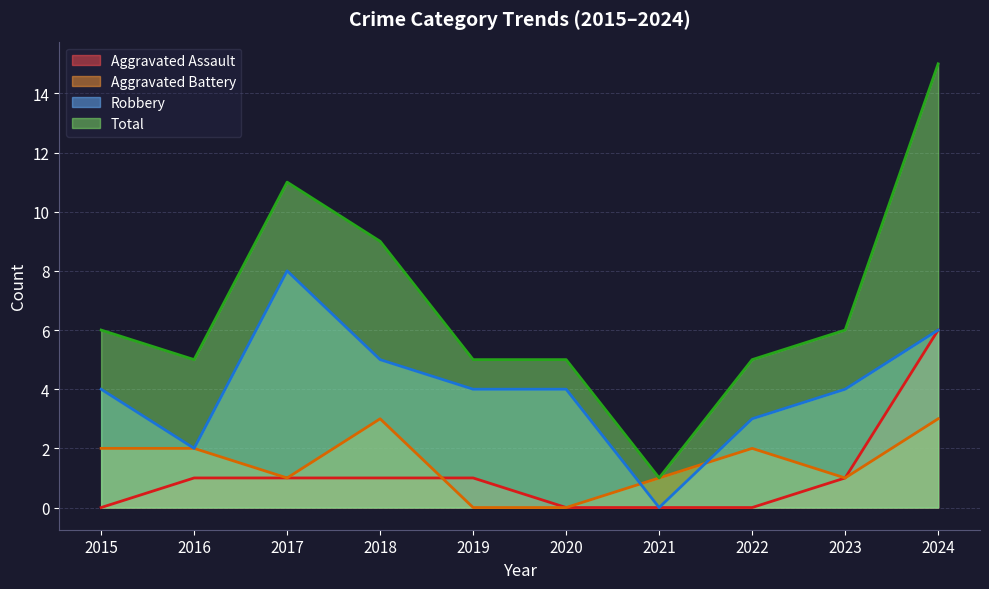

Rank the series by their maximum value, from highest to lowest.

Total, Robbery, Aggravated Assault, Aggravated Battery